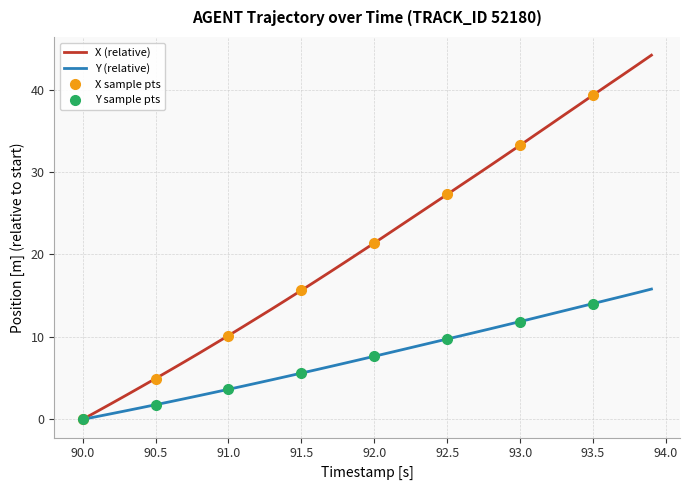

The Y (relative) series shows 0.0 at 90.0. True or false?

True